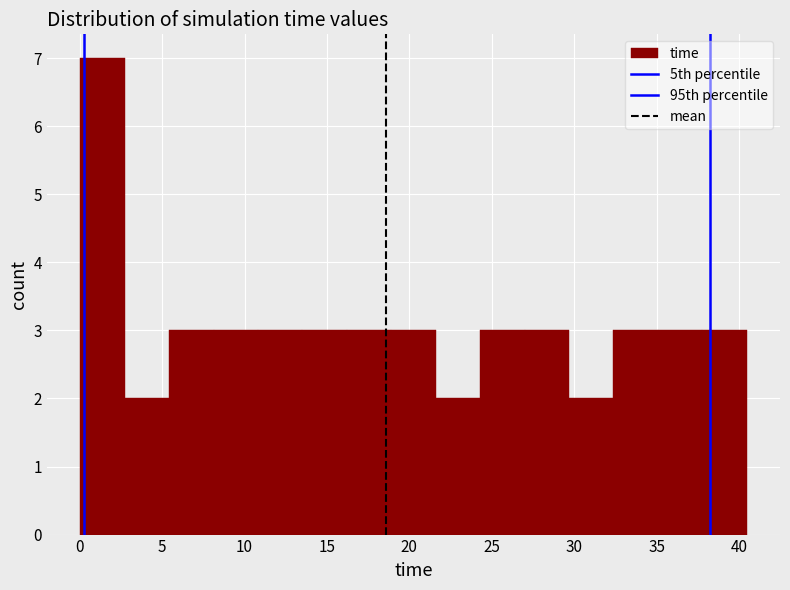

Reading left to right, transcribe this chart: for each bar, give the range it covers on the x-axis and its height. Neither the bar edges nor the heights are printed on the chart, so give them approximately, as read against the axes.

0.0 to 2.5: 7
2.5 to 5.5: 2
5.5 to 8.0: 3
8.0 to 11.0: 3
11.0 to 13.5: 3
13.5 to 16.0: 3
16.0 to 19.0: 3
19.0 to 21.5: 3
21.5 to 24.5: 2
24.5 to 27.0: 3
27.0 to 29.5: 3
29.5 to 32.5: 2
32.5 to 35.0: 3
35.0 to 38.0: 3
38.0 to 40.5: 3